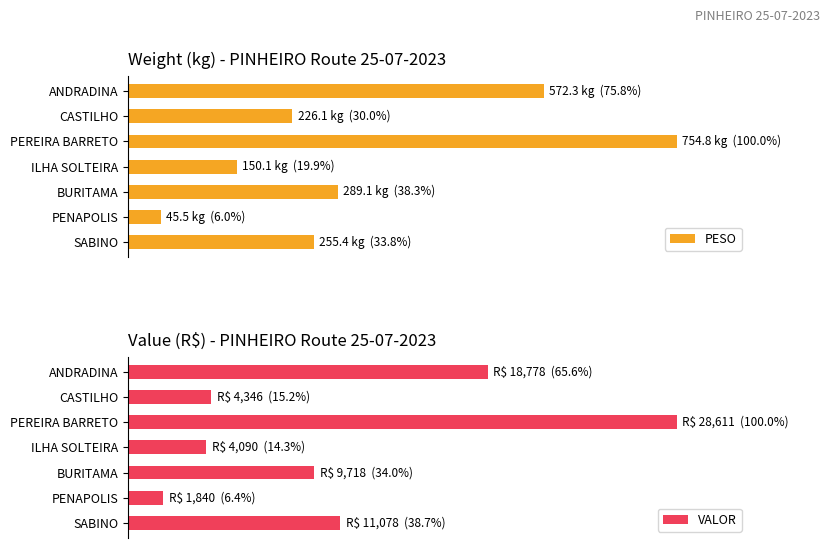

Which series has the largest range (max minus min)?

PESO